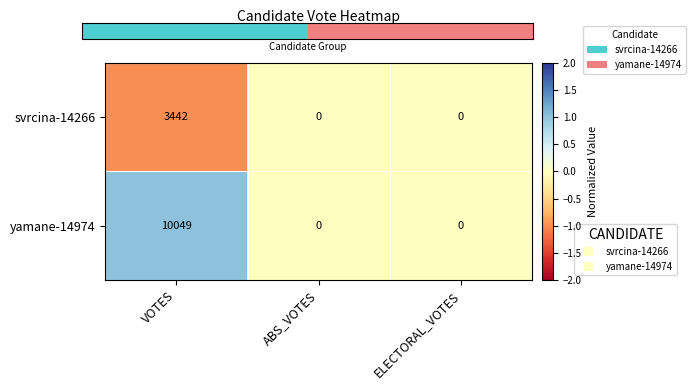

Which series has the largest total across all categories?

yamane-14974